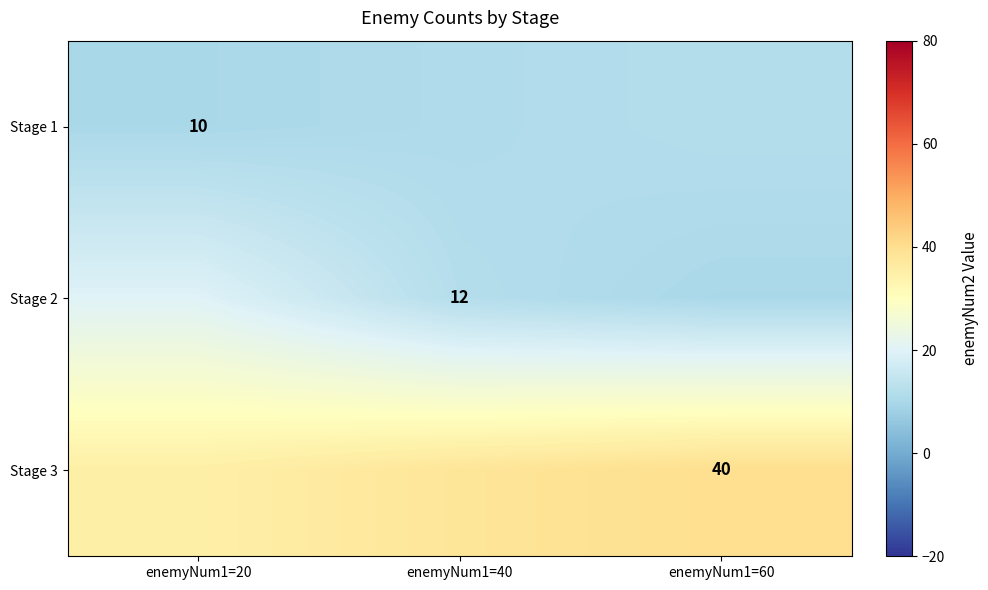

Is it true that Stage 2 equals 5 at enemyNum1=40?

False